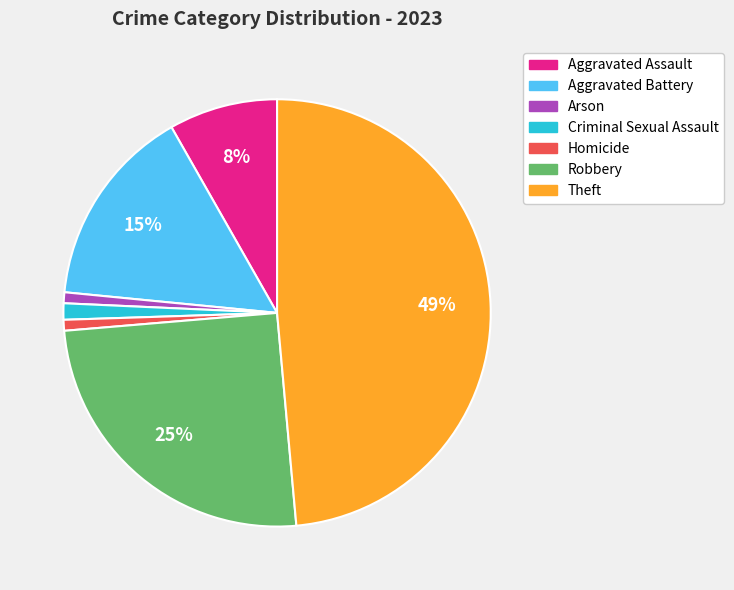

Is the sum of Criminal Sexual Assault and Robbery greater than half?

No